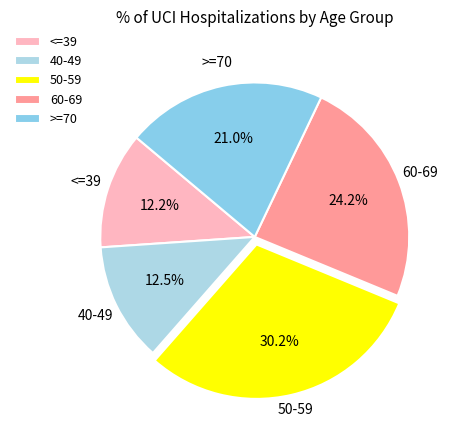

Does <=39 account for over 50% of the chart?

No